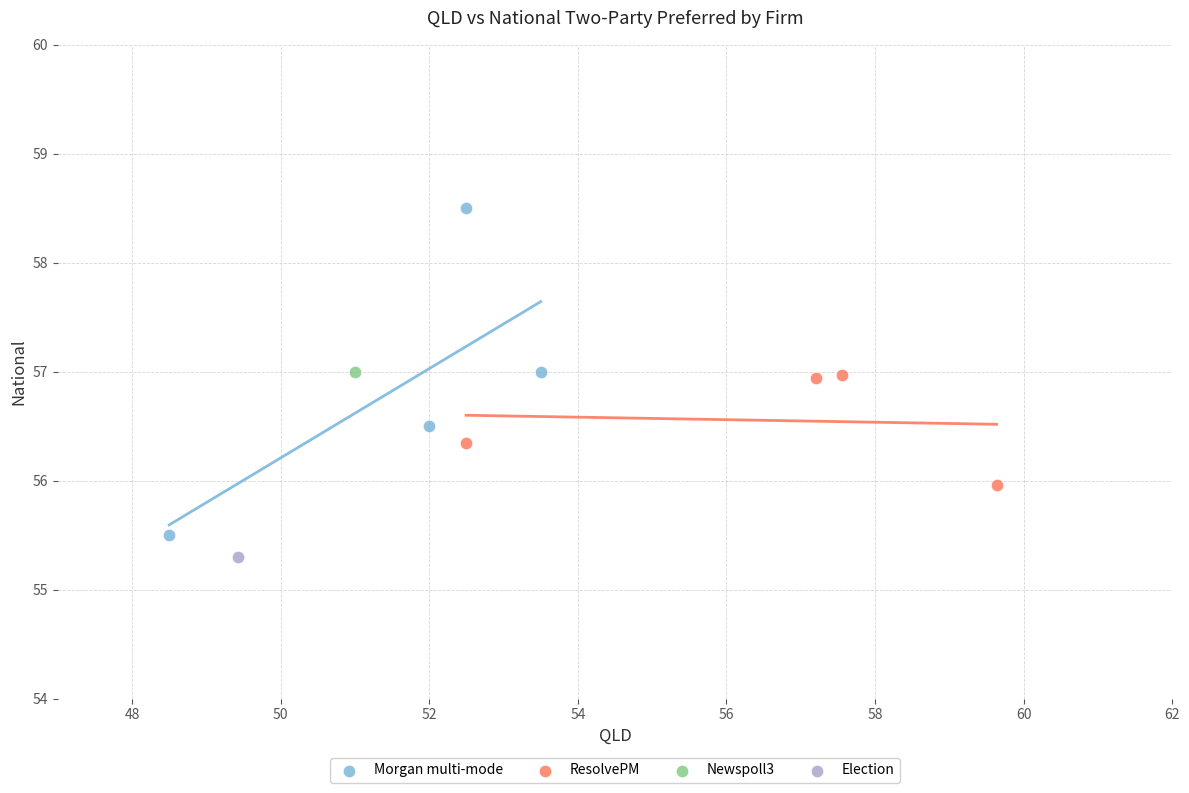

Which series contains the highest Y value?

Morgan multi-mode